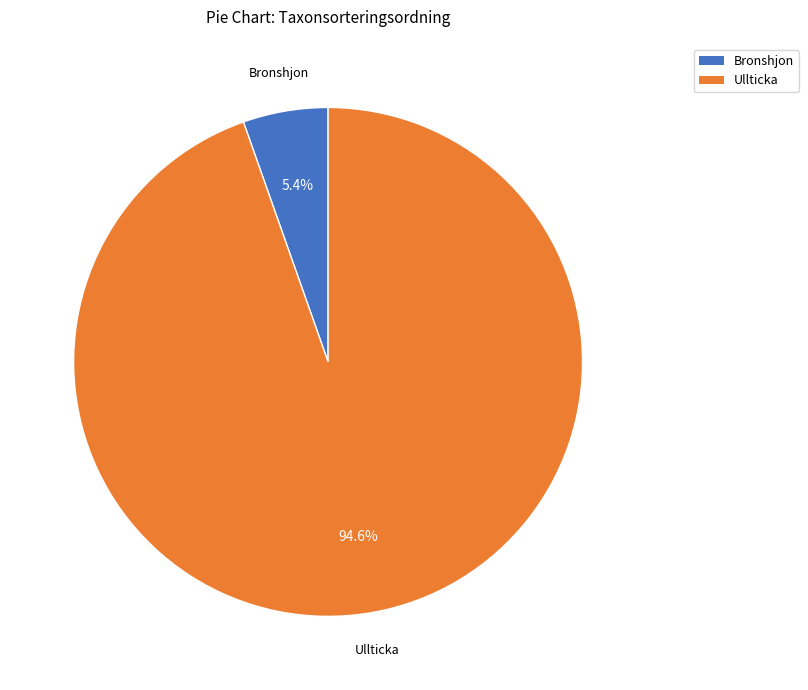

How many slices are in this pie chart?

2